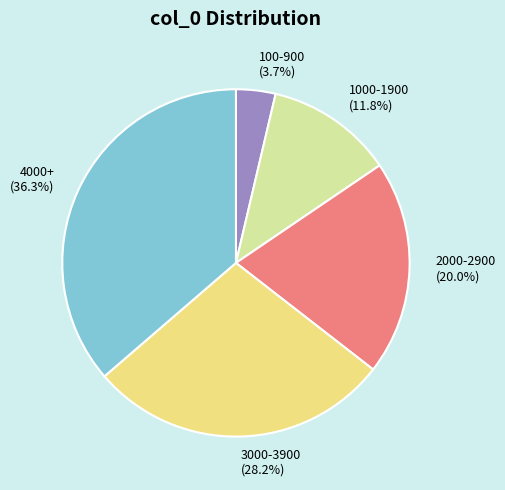

What is the ratio of the value at 3000-3900 to the value at 1000-1900?

2.4